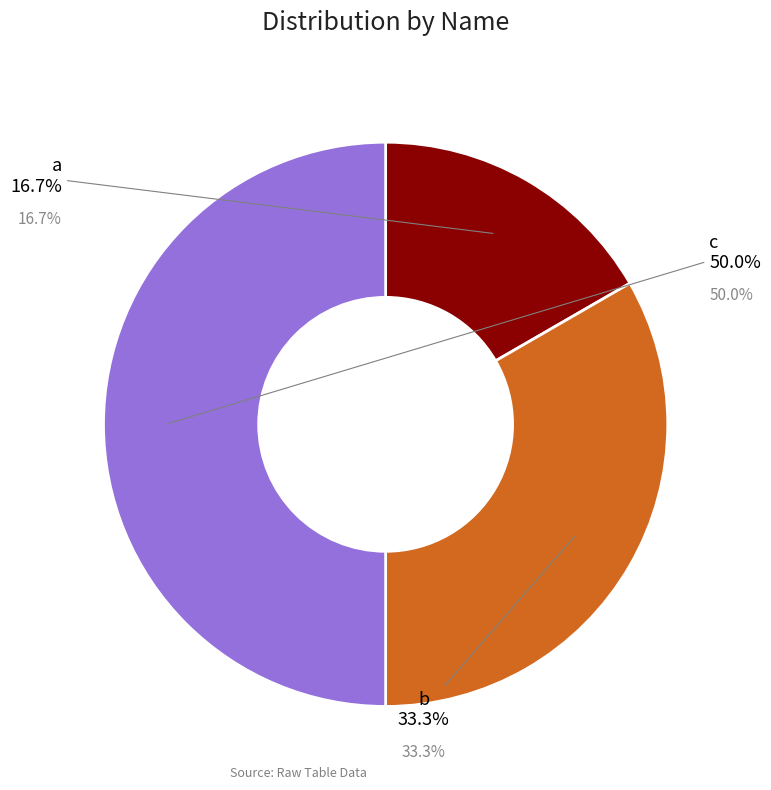

Is it true that c is 50% of the pie?

True